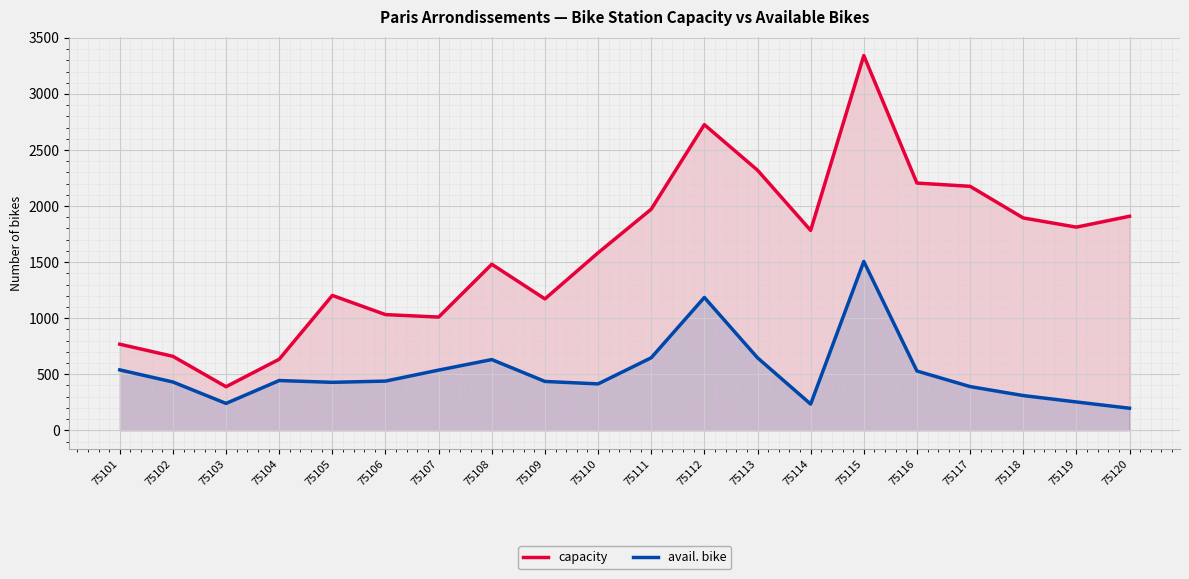

True or false: capacity and avail. bike cross at least once.

False